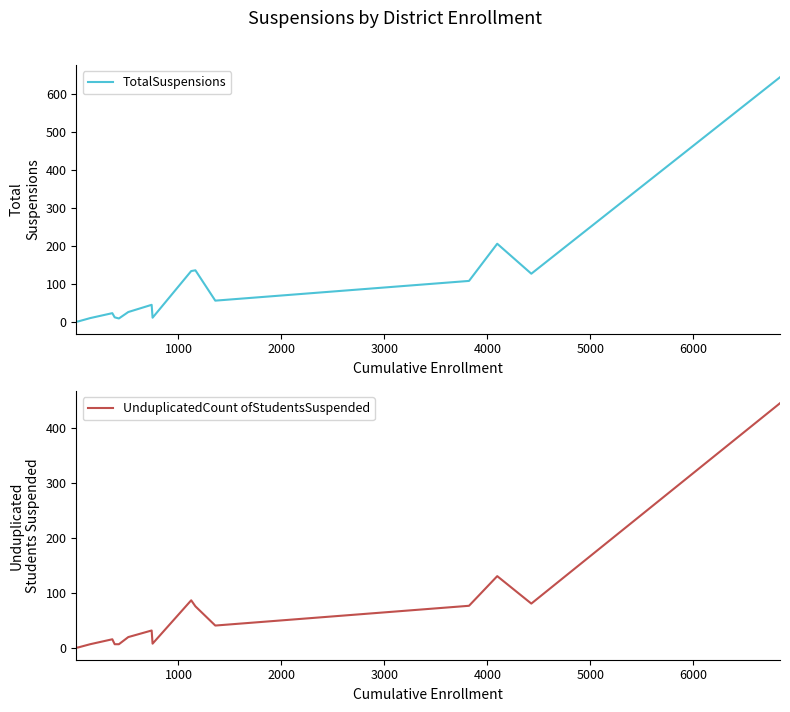

What is the difference between the second highest and second lowest values in the UnduplicatedCount ofStudentsSuspended series?

130